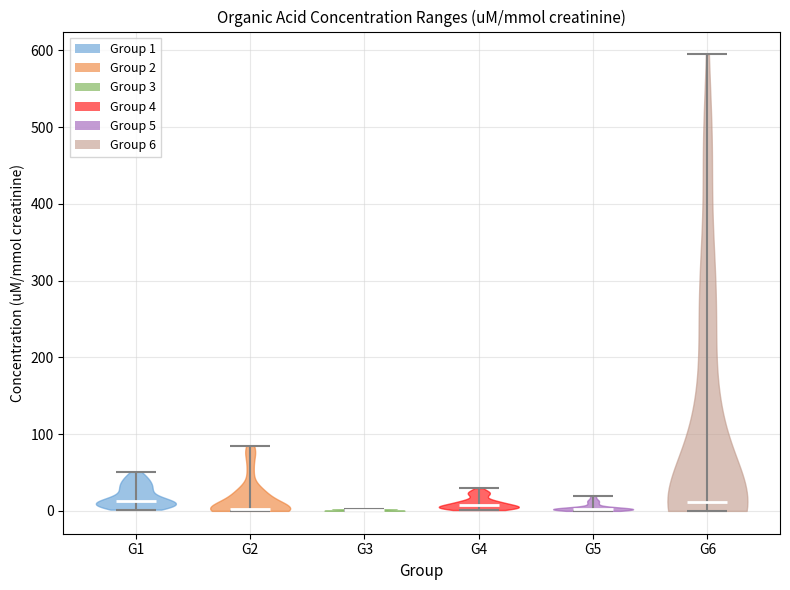

Reading left to right, read every violin against the y-axis: where its median line is, and the lowest and highest points it reaches. The values are not printed on the chart, so give them approximately, as read against the axis.

G1: median line 10, lowest point 0, highest point 50
G2: median line 0, lowest point 0, highest point 80
G3: median line 0, lowest point 0, highest point 0
G4: median line 10, lowest point 0, highest point 30
G5: median line 0, lowest point 0, highest point 20
G6: median line 10, lowest point 0, highest point 590